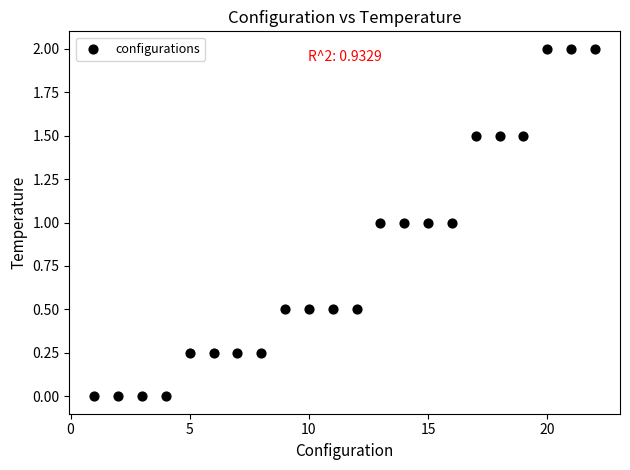

What is the range of Y values (max minus min)?

2.0